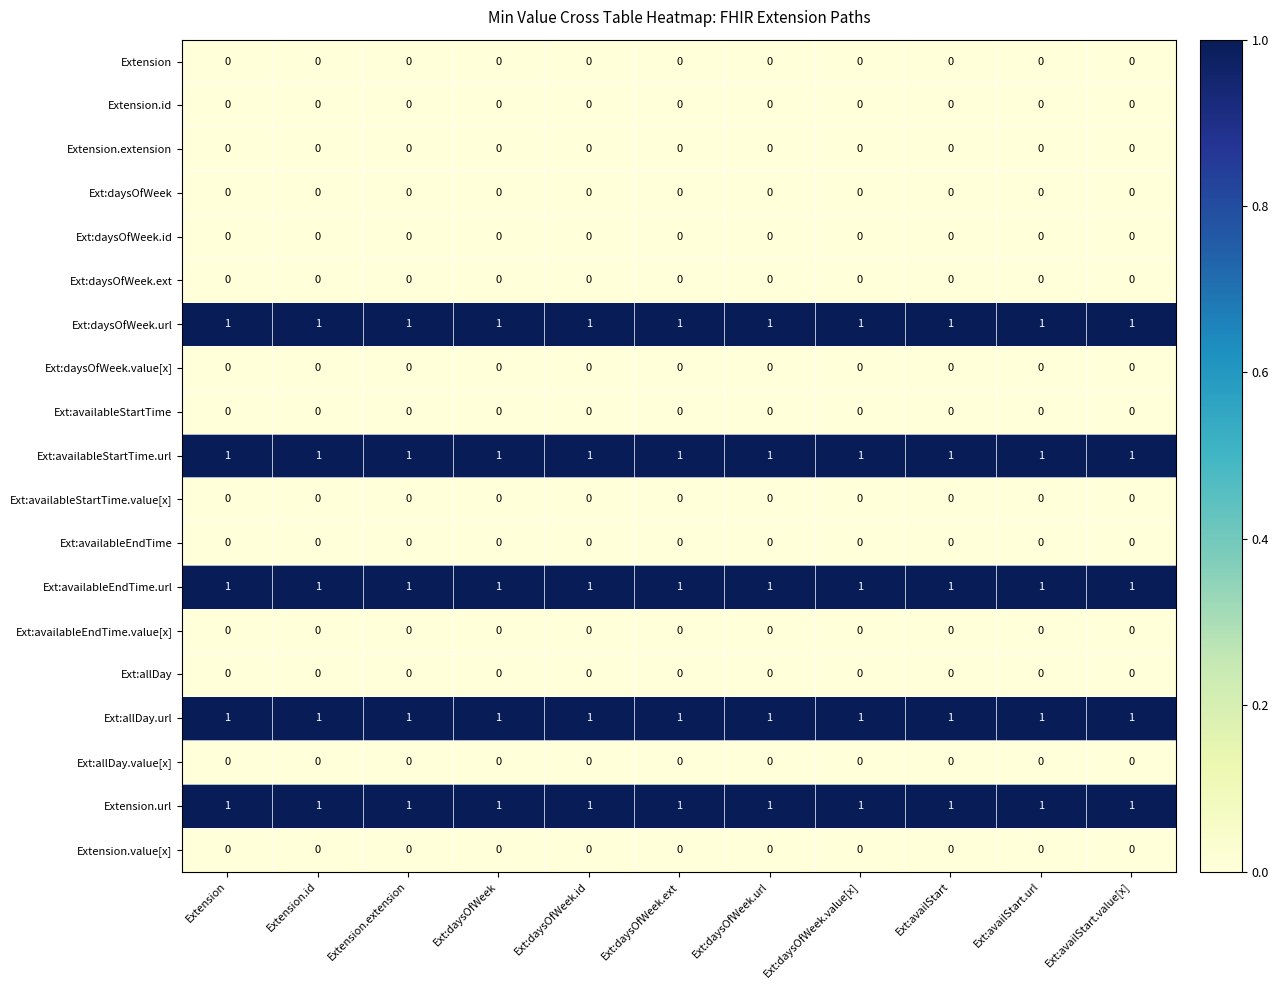

What is the total value across all series at Ext:daysOfWeek.ext?

5